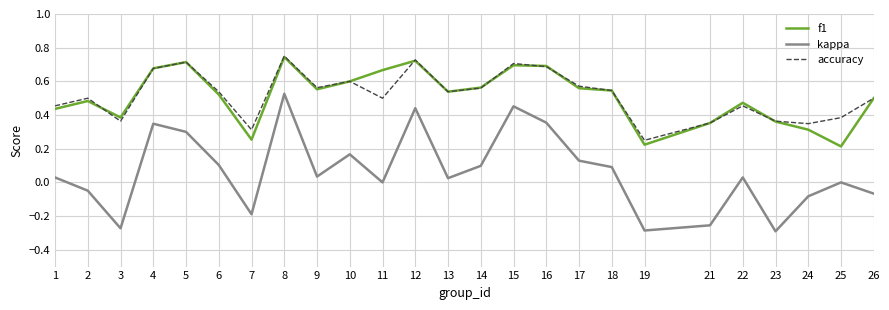

True or false: accuracy and kappa cross at least once.

False